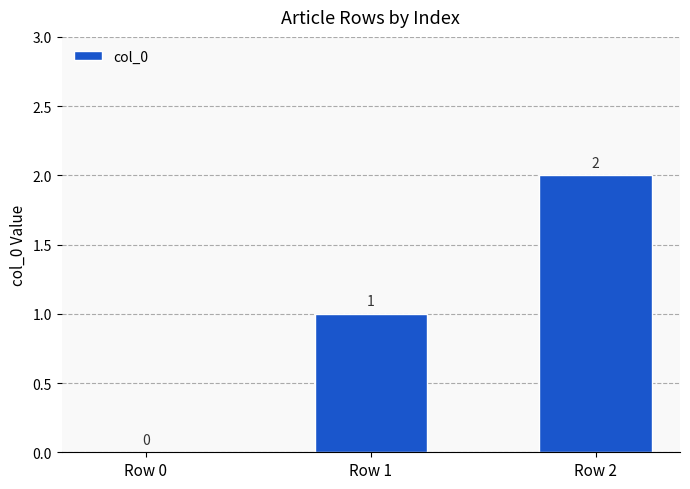

Are the bars horizontal?

No